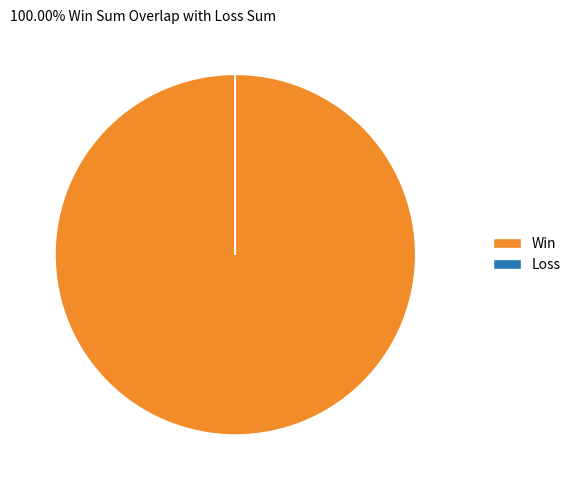

What is the largest slice in the pie chart?

Win